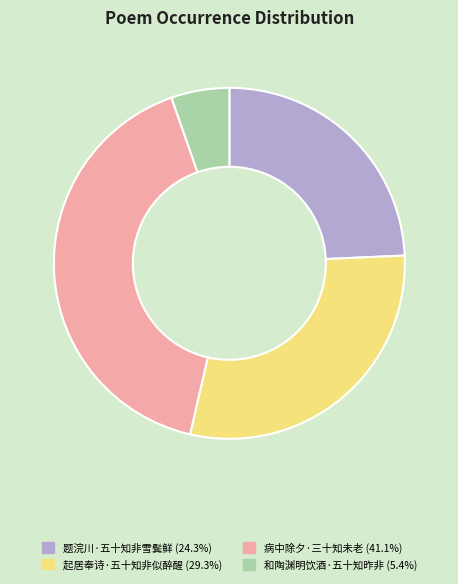

Is it true that 题浣川·五十知非雪鬓鲜 is 35% of the pie?

False